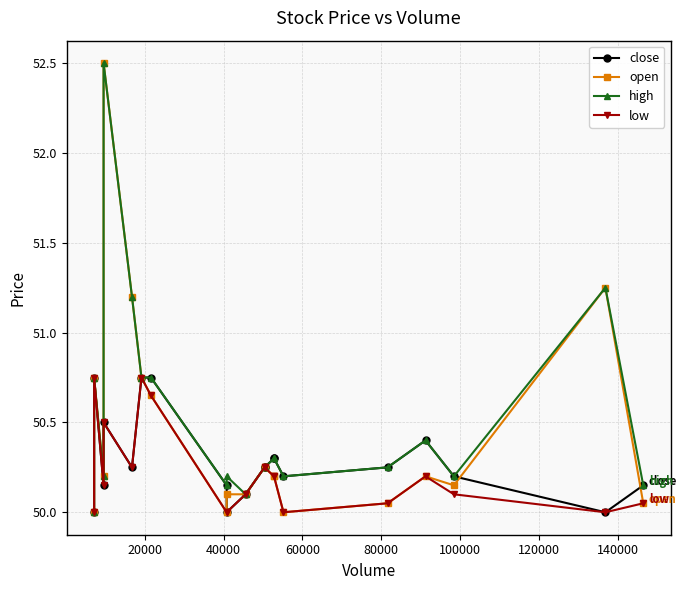

Which series has the widest spread of values?

open